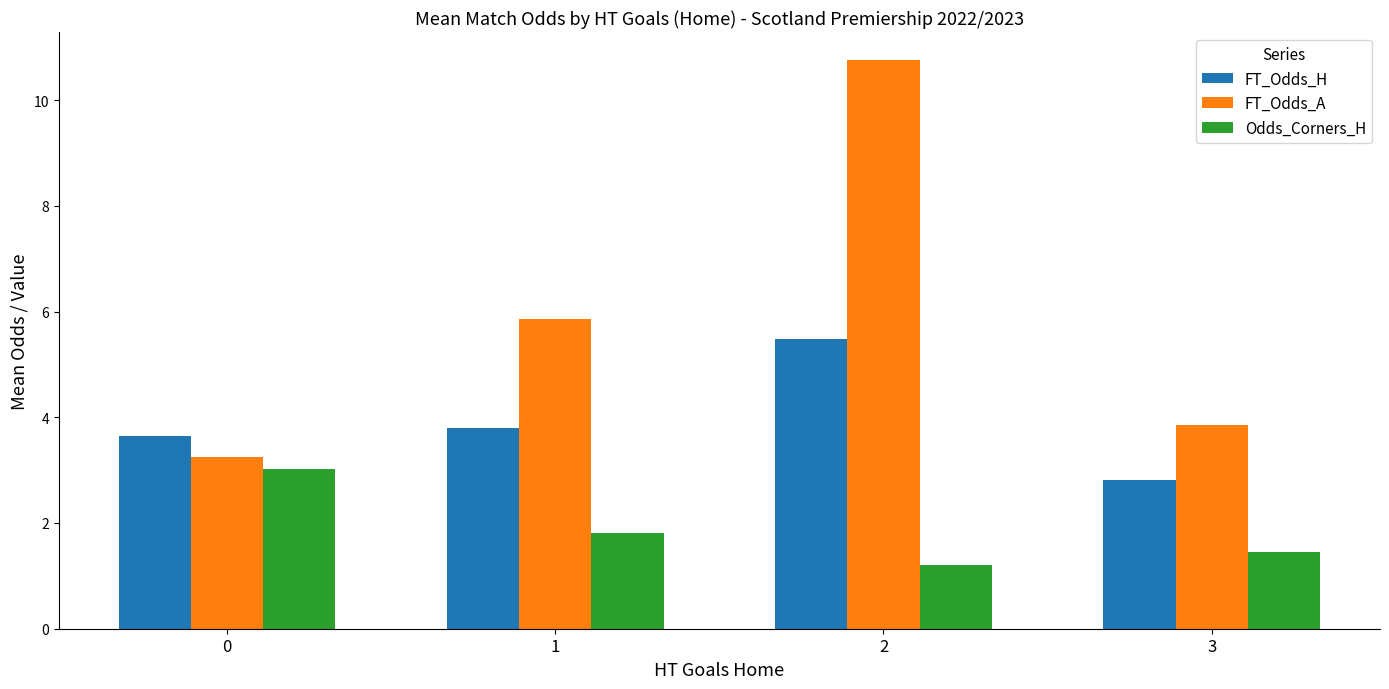

What is the sum of the FT_Odds_H values at 2 and 0?

9.1